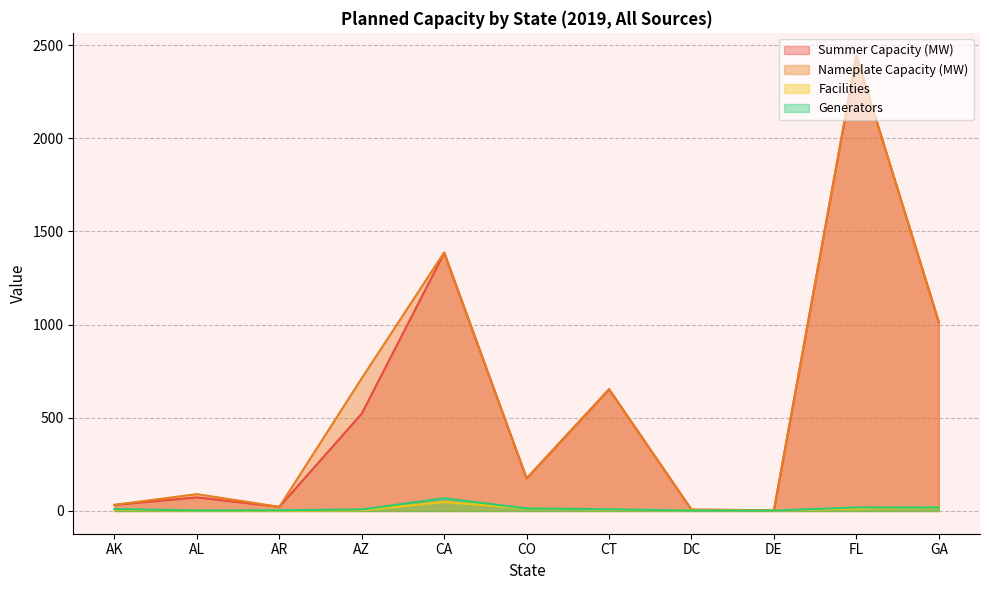

How many distinct data groups are displayed?

4